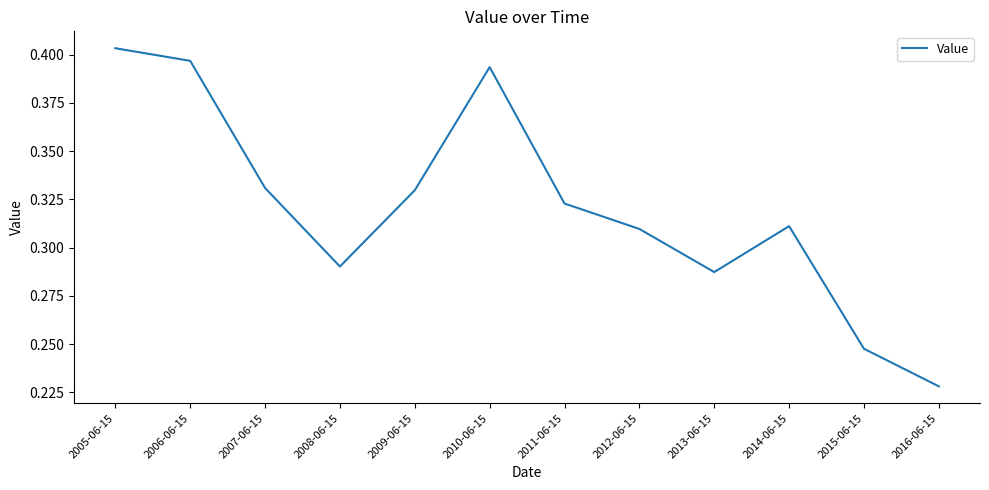

What position from the right is 2012-06-15?

5